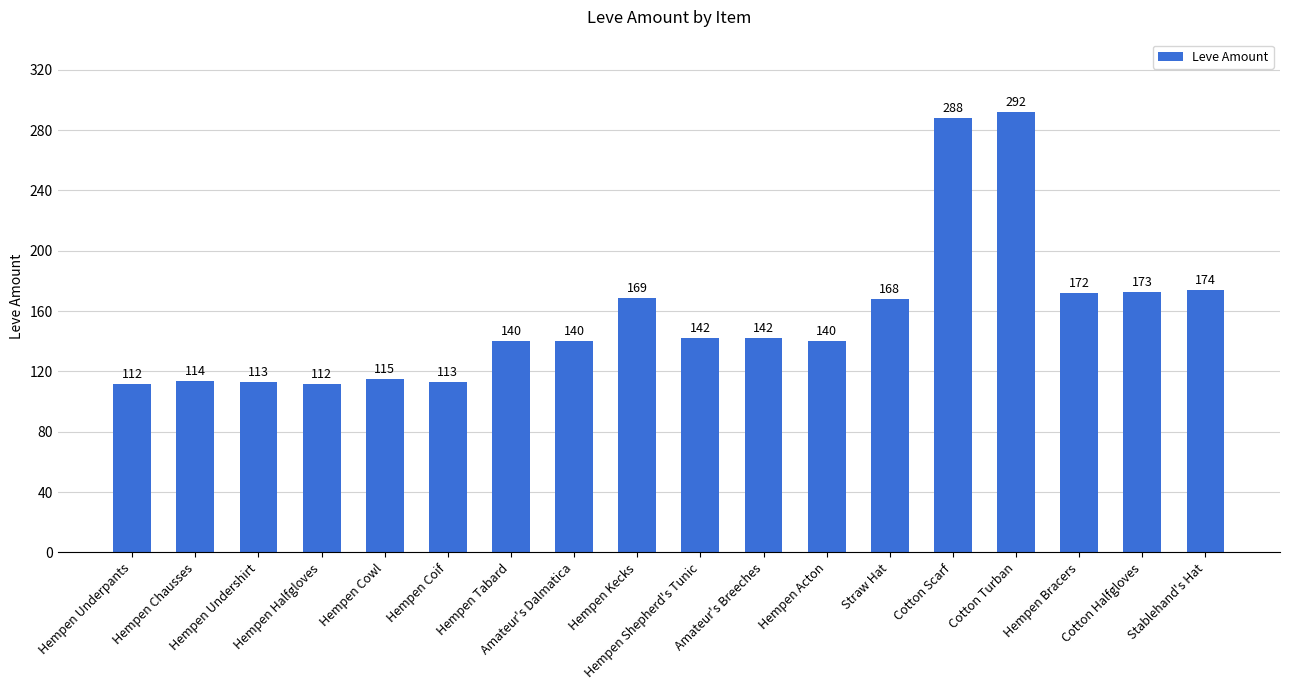

What is the value of the 3rd bar from the left?

113